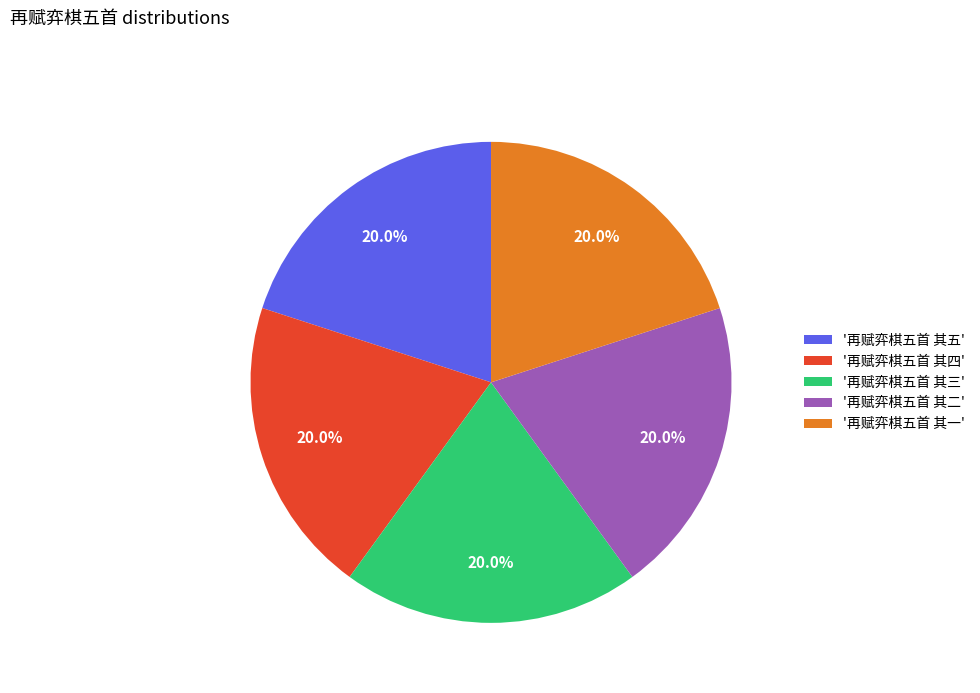

Does '再赋弈棋五首 其一' represent more than half of the total?

No